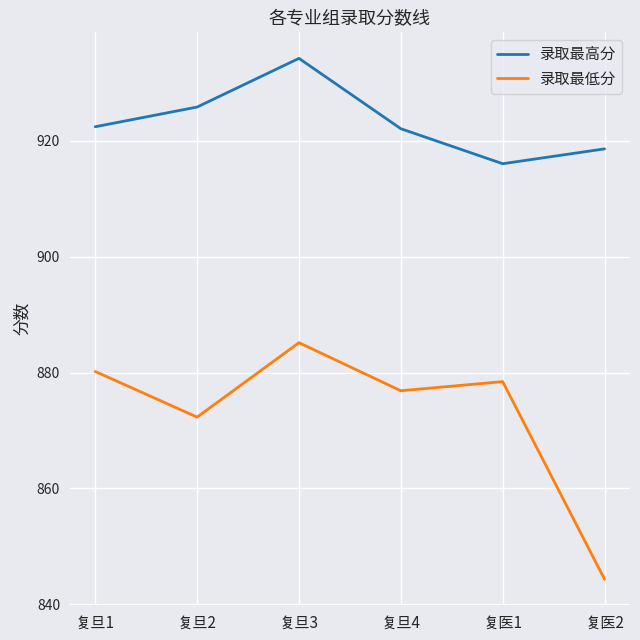

True or false: 录取最高分 and 录取最低分 intersect in this chart.

False